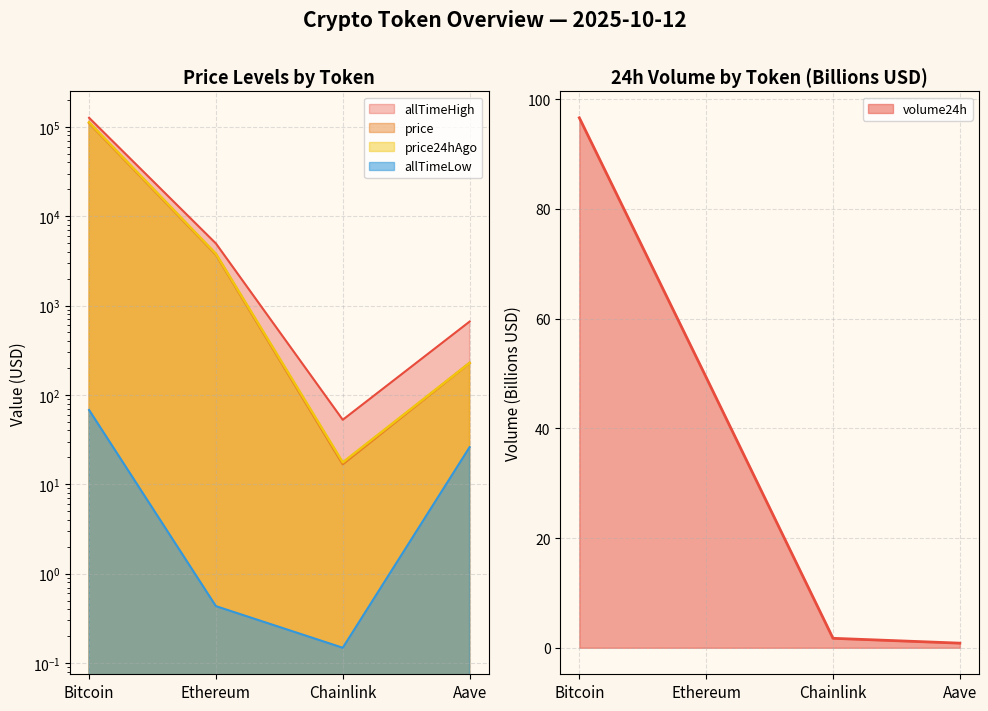

True or false: allTimeHigh and volume24h cross at least once.

False